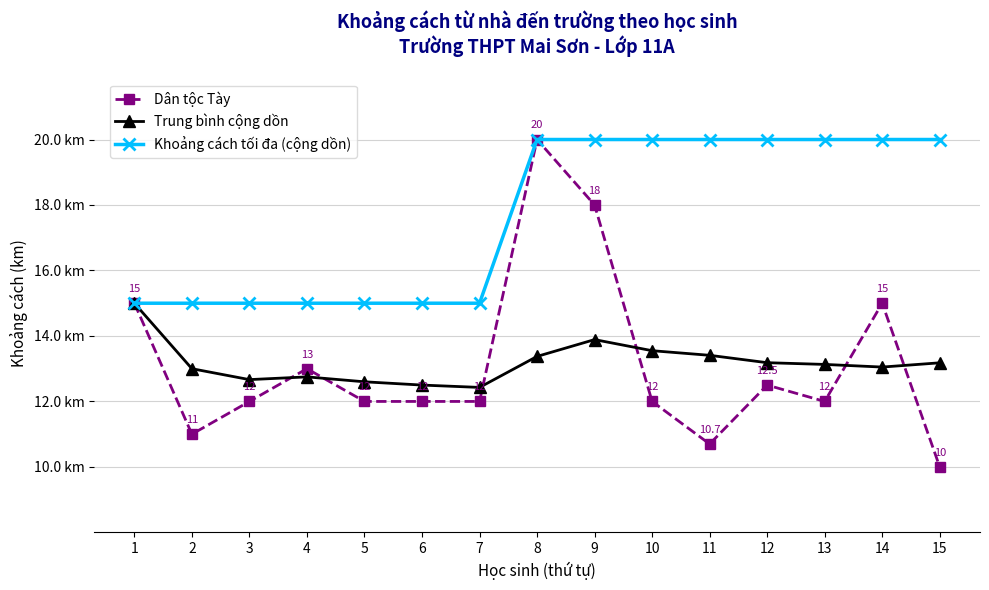

Does the chart have visible grid lines?

Yes